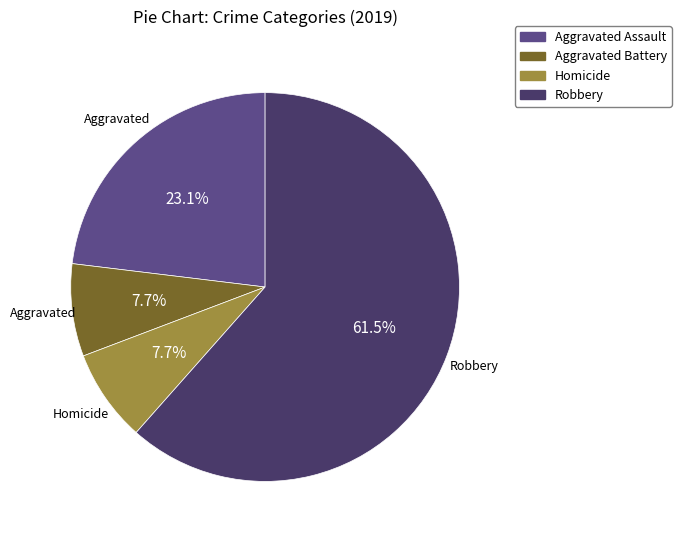

Does any single category account for the majority?

Yes